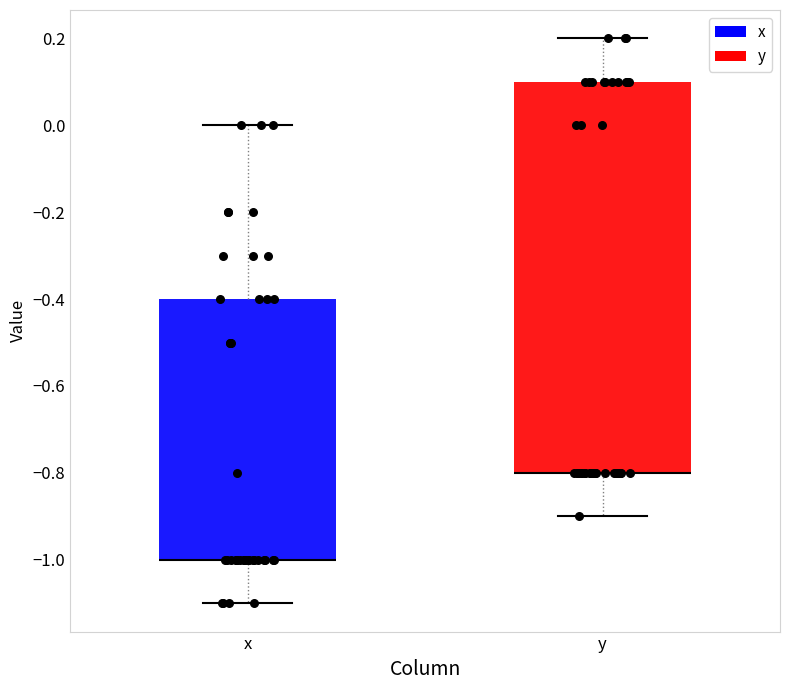

Reading left to right, transcribe this box plot: for each box, give where its median line is, the range the box spans, and where its two whiskers end, as read against the y-axis. The values are not printed on the chart, so give them approximately, as read against the axis.

x: median -1.0 (drawn on the box's lower edge), box -1.0 to -0.4, whiskers -1.1 to 0.0
y: median -0.8 (drawn on the box's lower edge), box -0.8 to 0.1, whiskers -0.9 to 0.2